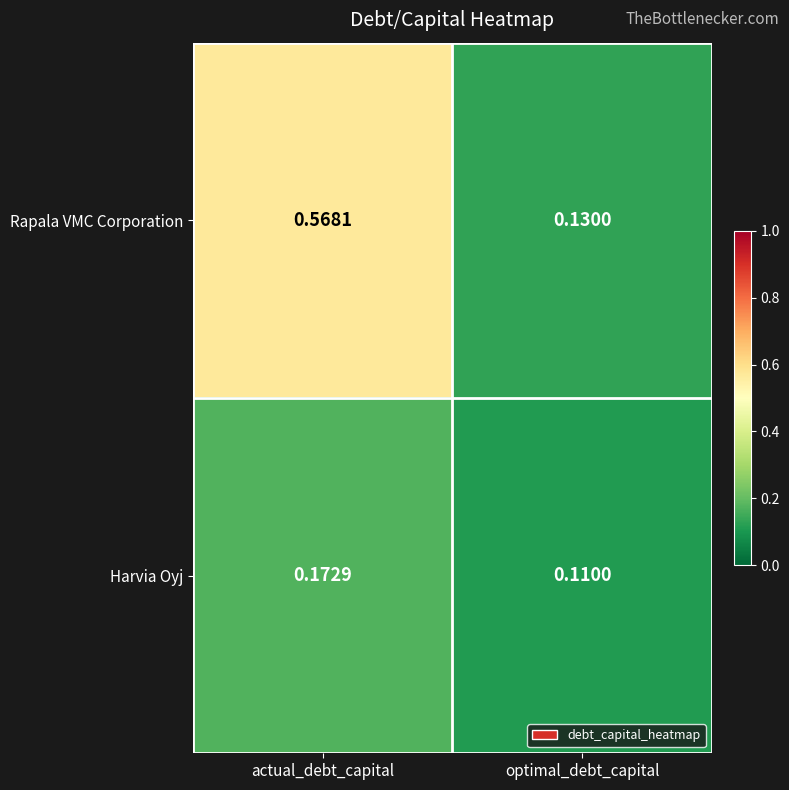

Which category has the lowest value across all series?

optimal_debt_capital